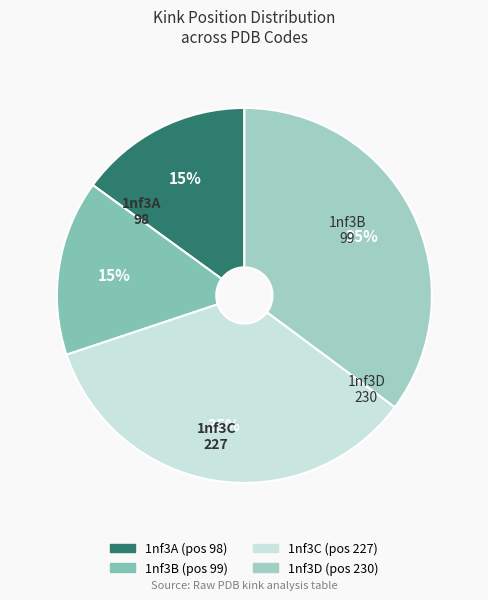

Count the number of slices in the pie.

4